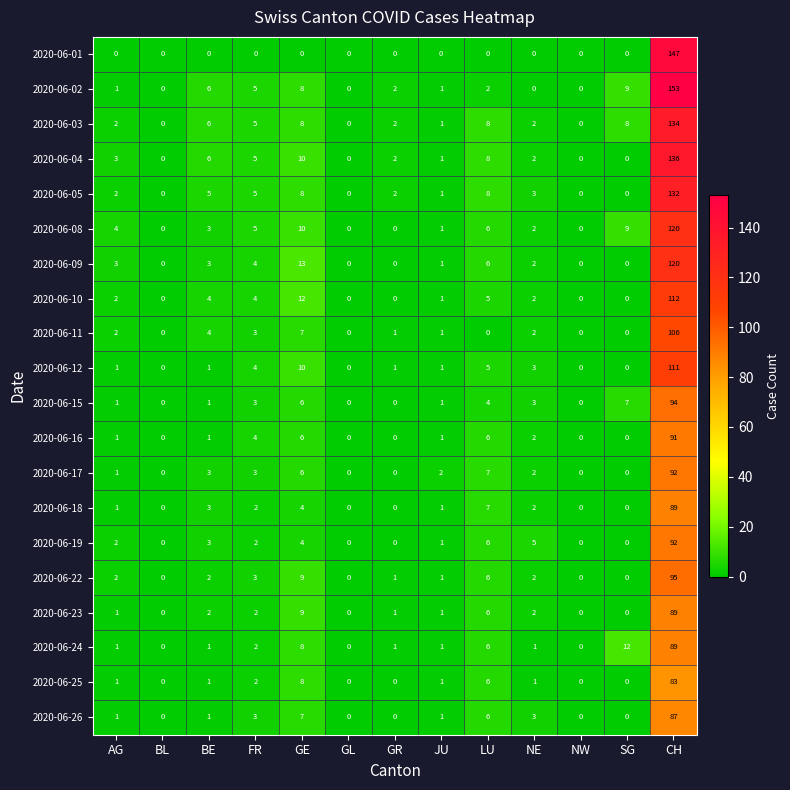

What is the sum of the 2020-06-11 values at BE and AG?

6